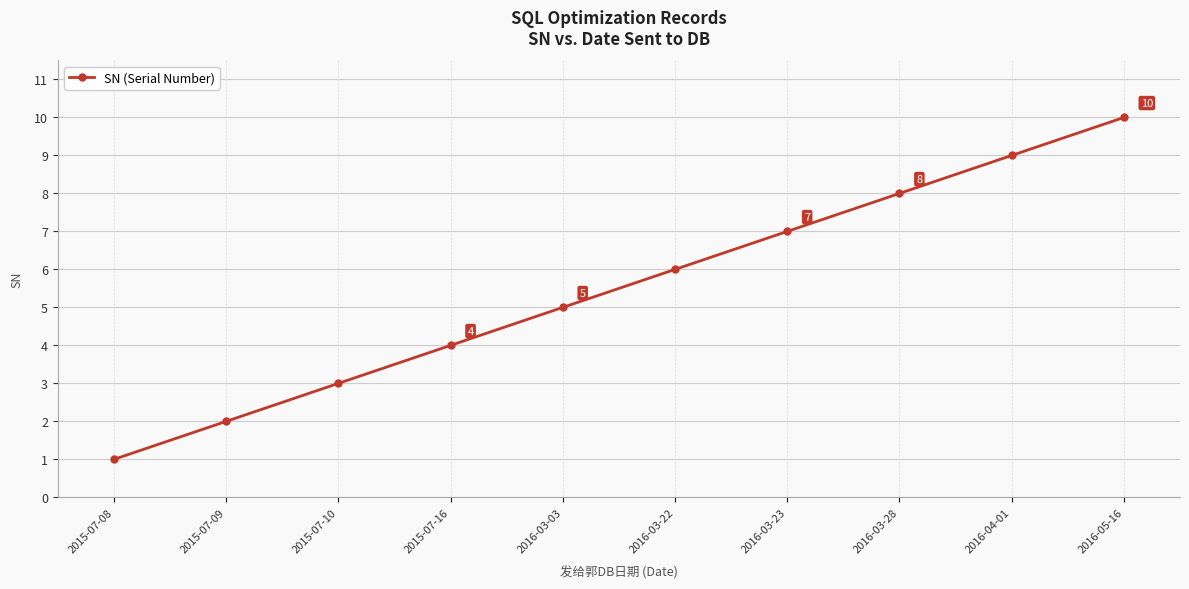

Reading right to left, what are all the values shown in this chart?

2016-05-16=10	2016-04-01=9	2016-03-28=8	2016-03-23=7	2016-03-22=6	2016-03-03=5	2015-07-16=4	2015-07-10=3	2015-07-09=2	2015-07-08=1